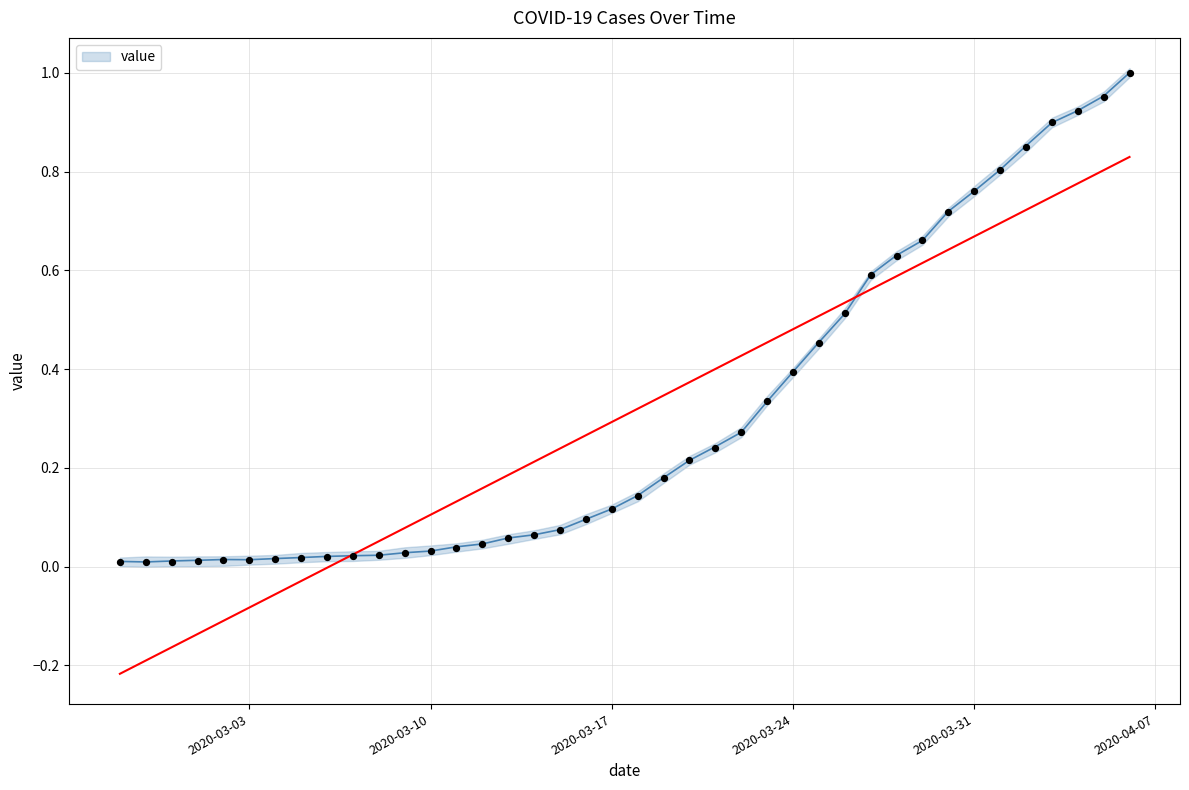

What is the change in value from 2020-03-07 to 2020-03-24?

+0.4